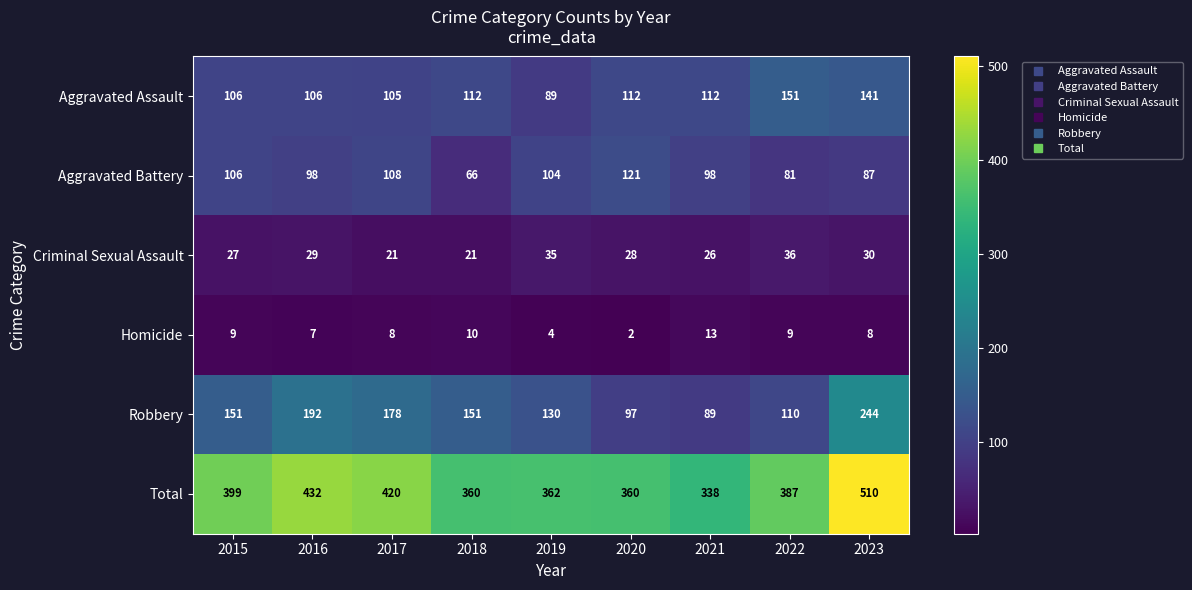

What is the spread (max minus min) of values at 2020?

358